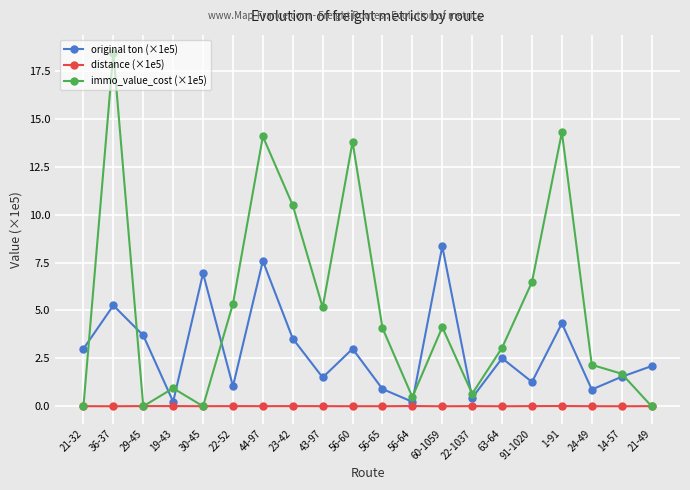

What is the label of the 17th point from the right?

19-43